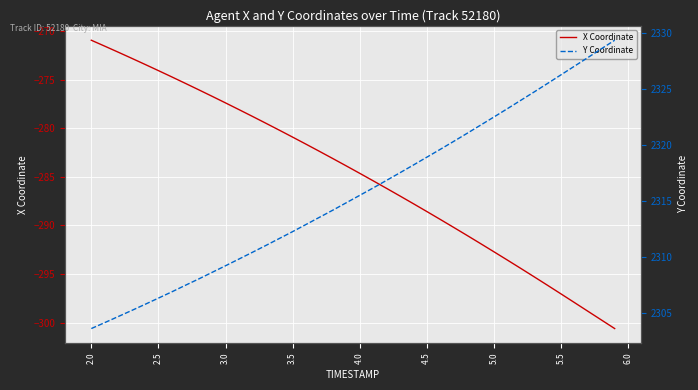

What is the lowest value of the X Coordinate series?

-300.6